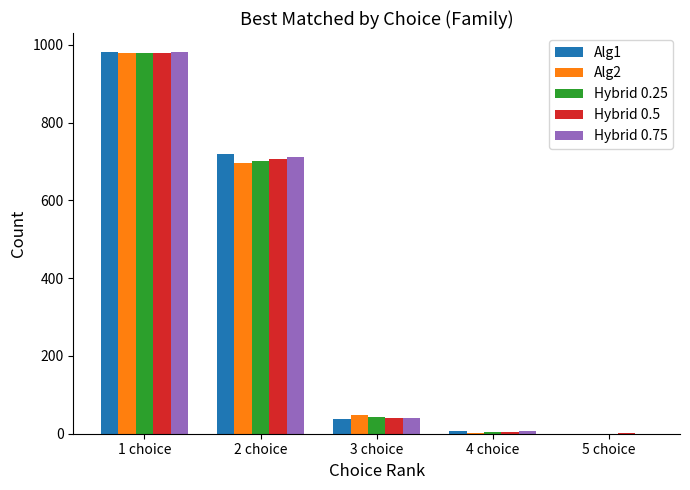

The value of Hybrid 0.75 at 5 choice is 0. True or false?

True